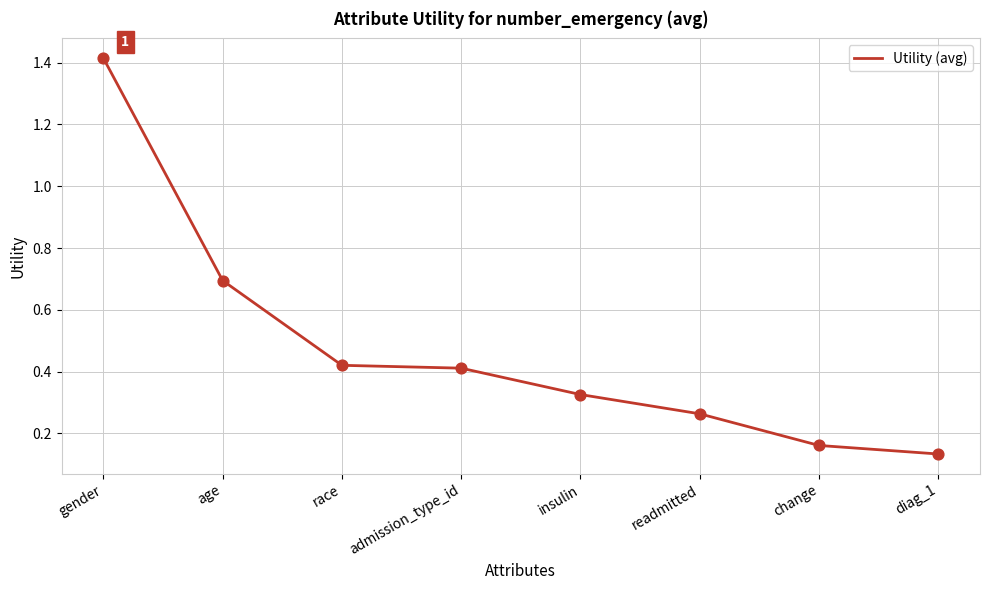

What is the change in value from race to diag_1?

-0.3